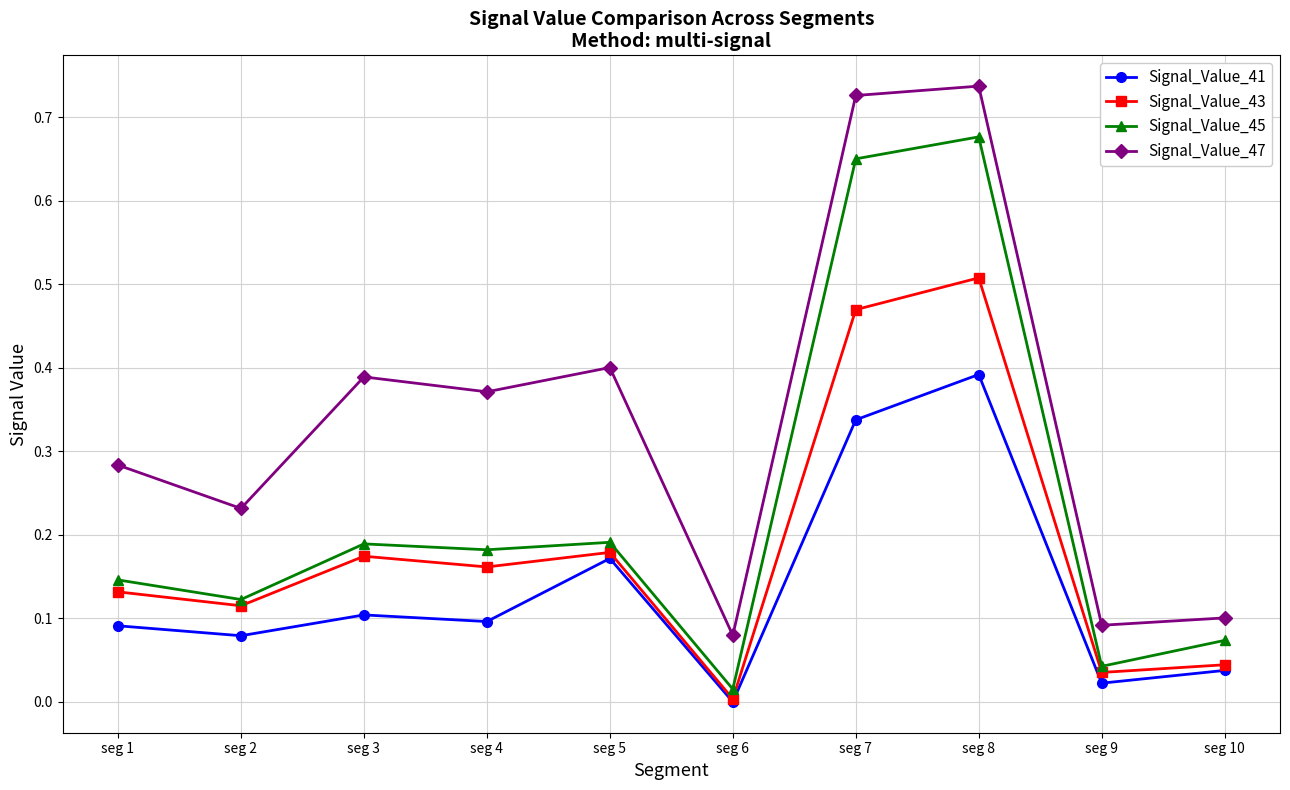

Is it true that Signal_Value_41 equals 0.1 at seg 5?

False